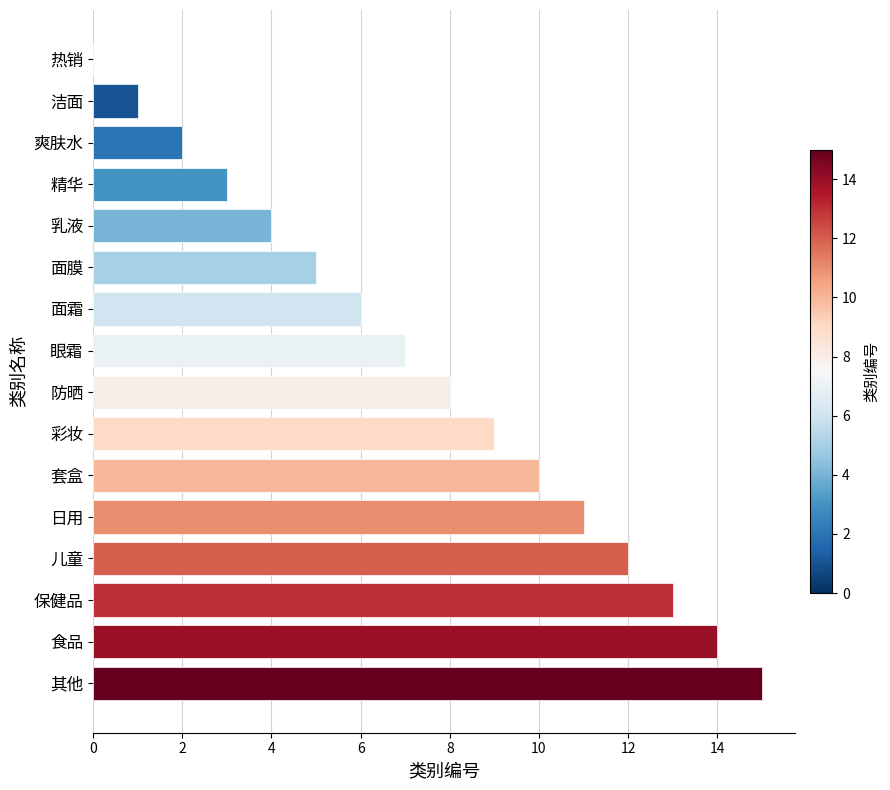

What is the approximate value at 其他?

15